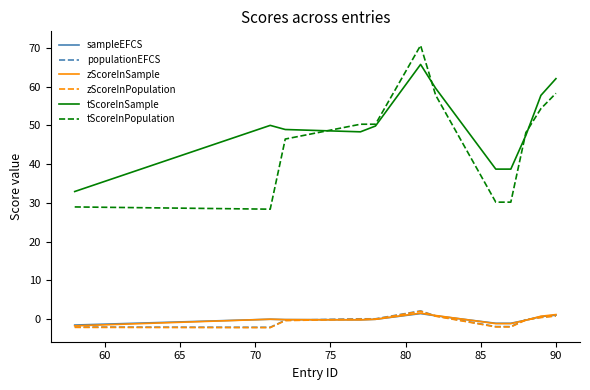

True or false: tScoreInPopulation and zScoreInPopulation cross at least once.

False